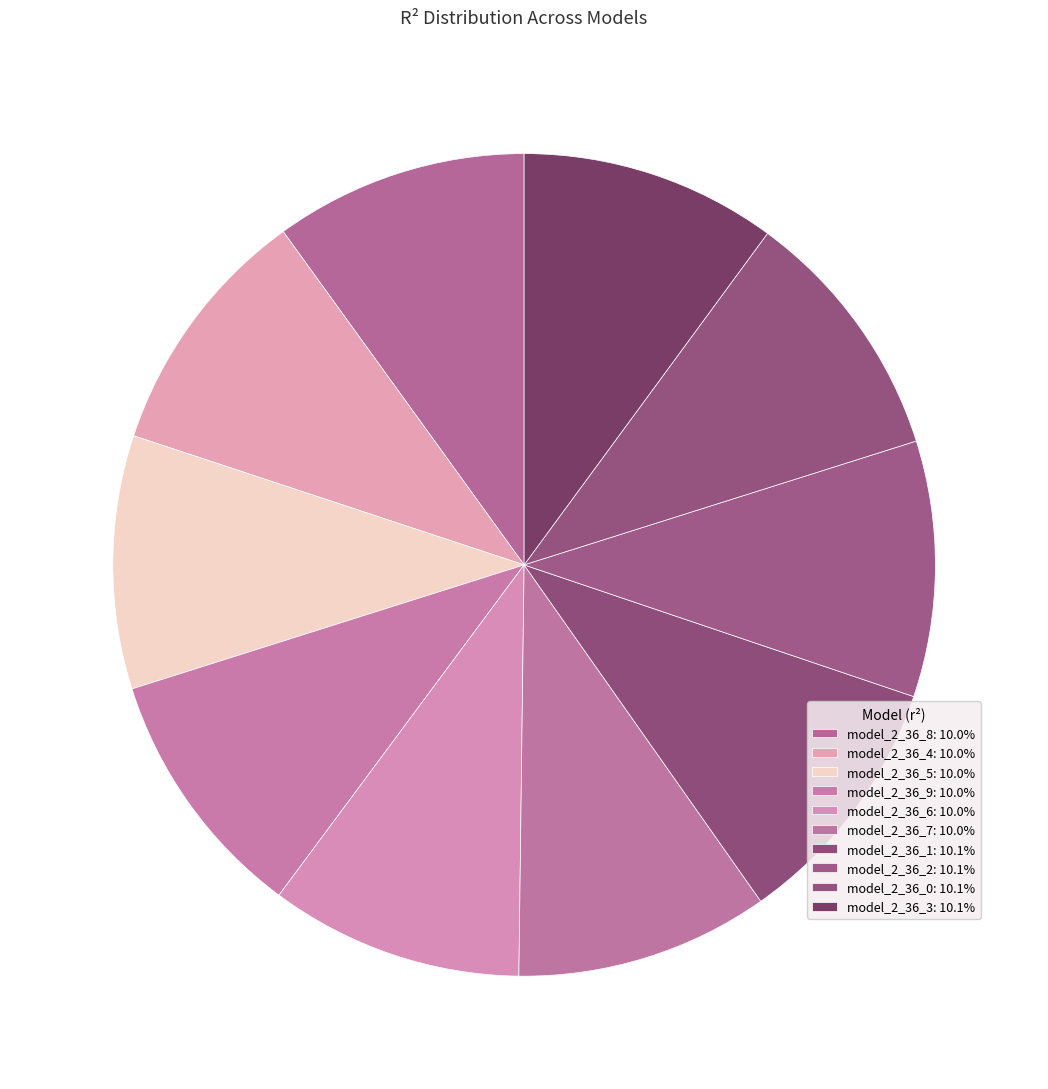

Is it true that model_2_36_5 is 10% of the pie?

True